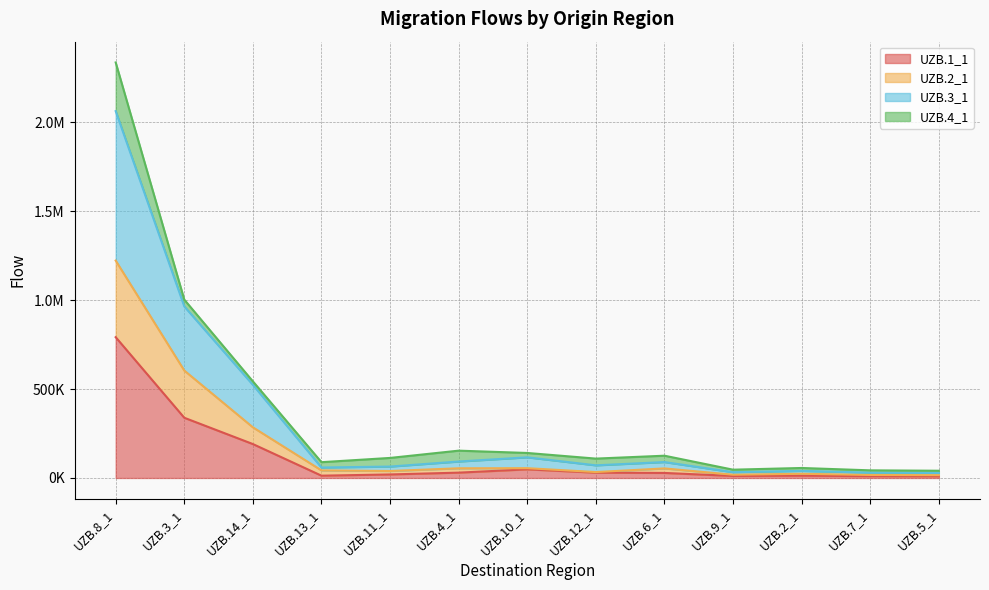

Rank the categories by UZB.2_1 value from highest to lowest.

UZB.8_1, UZB.3_1, UZB.14_1, UZB.10_1, UZB.4_1, UZB.6_1, UZB.13_1, UZB.11_1, UZB.12_1, UZB.2_1, UZB.9_1, UZB.7_1, UZB.5_1